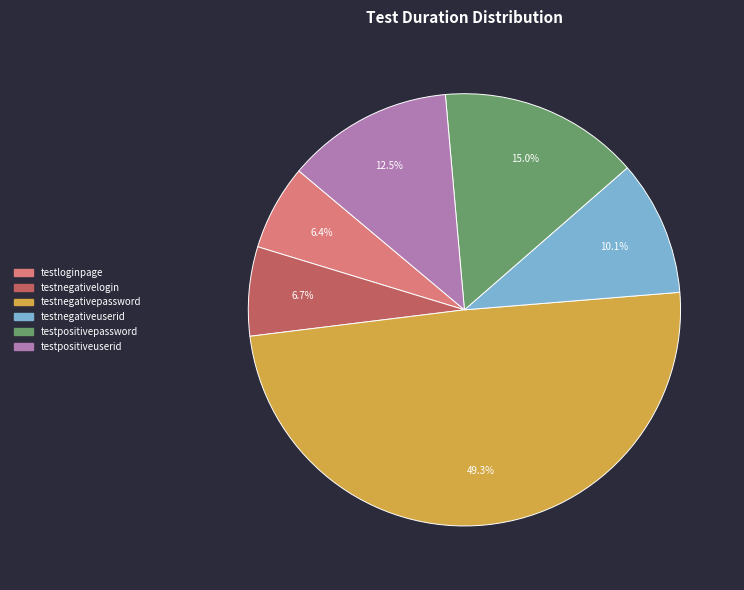

Which category has the biggest portion of the pie?

testnegativepassword